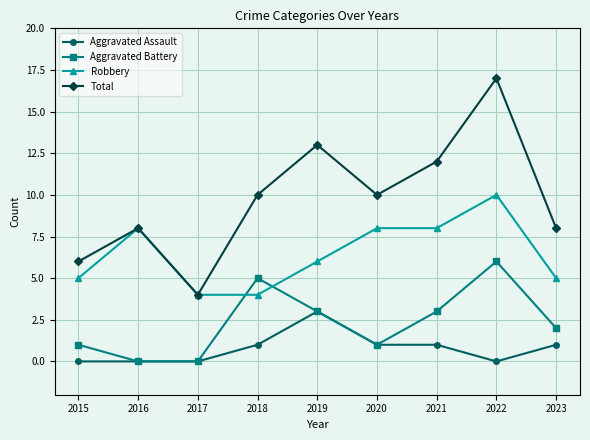

Reading right to left, extract all data points from this chart.

Aggravated Assault: 2023=1	2022=0	2021=1	2020=1	2019=3	2018=1	2017=0	2016=0	2015=0
Aggravated Battery: 2023=2	2022=6	2021=3	2020=1	2019=3	2018=5	2017=0	2016=0	2015=1
Robbery: 2023=5	2022=10	2021=8	2020=8	2019=6	2018=4	2017=4	2016=8	2015=5
Total: 2023=8	2022=17	2021=12	2020=10	2019=13	2018=10	2017=4	2016=8	2015=6